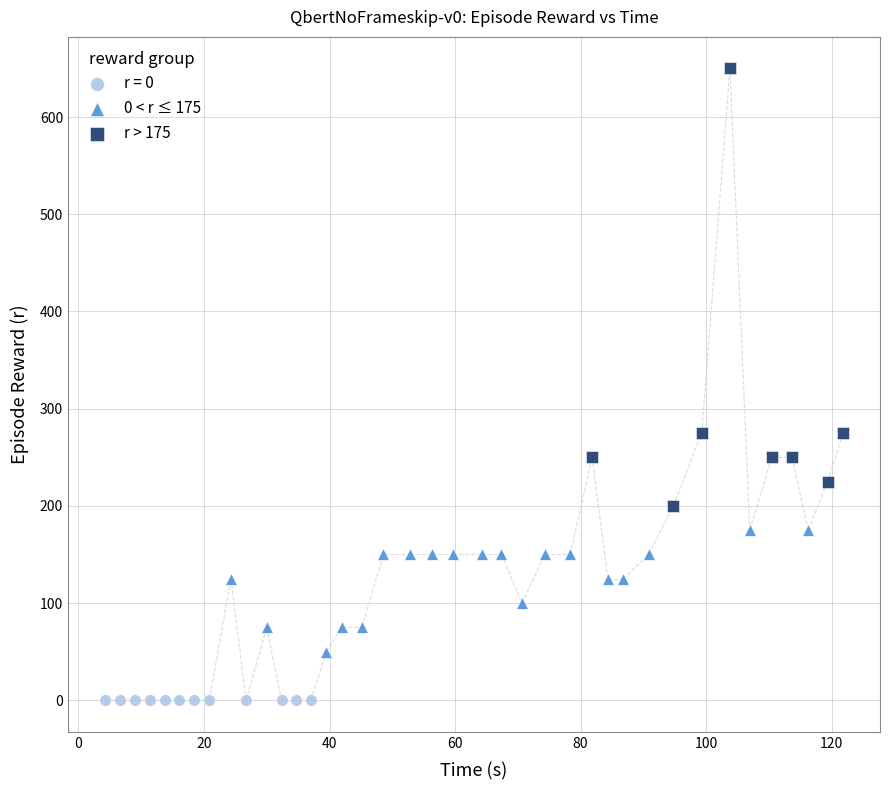

Which series reaches the minimum Y coordinate?

r = 0